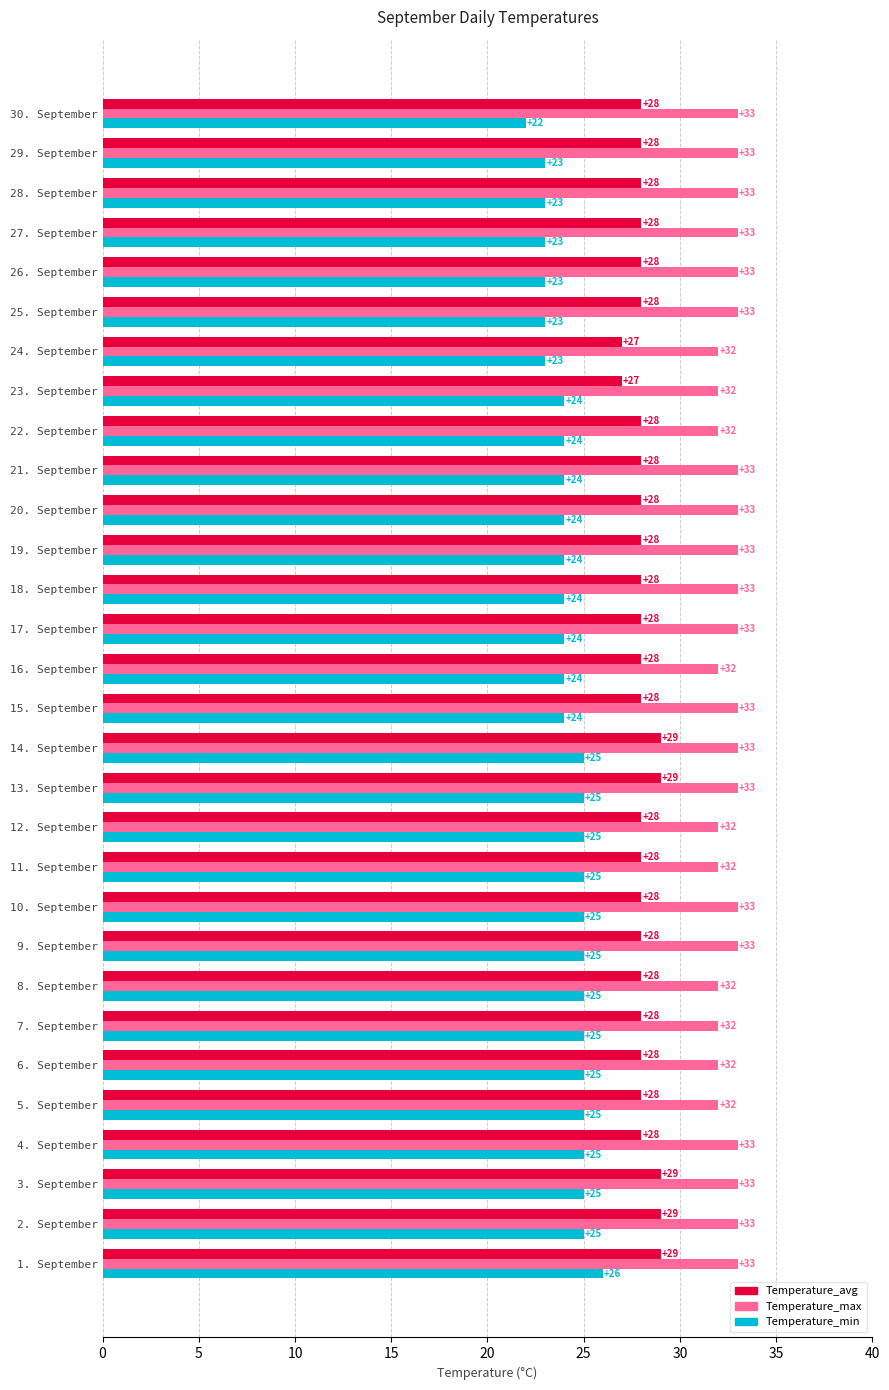

Count the Temperature_min values in the range 24 to 25.

22